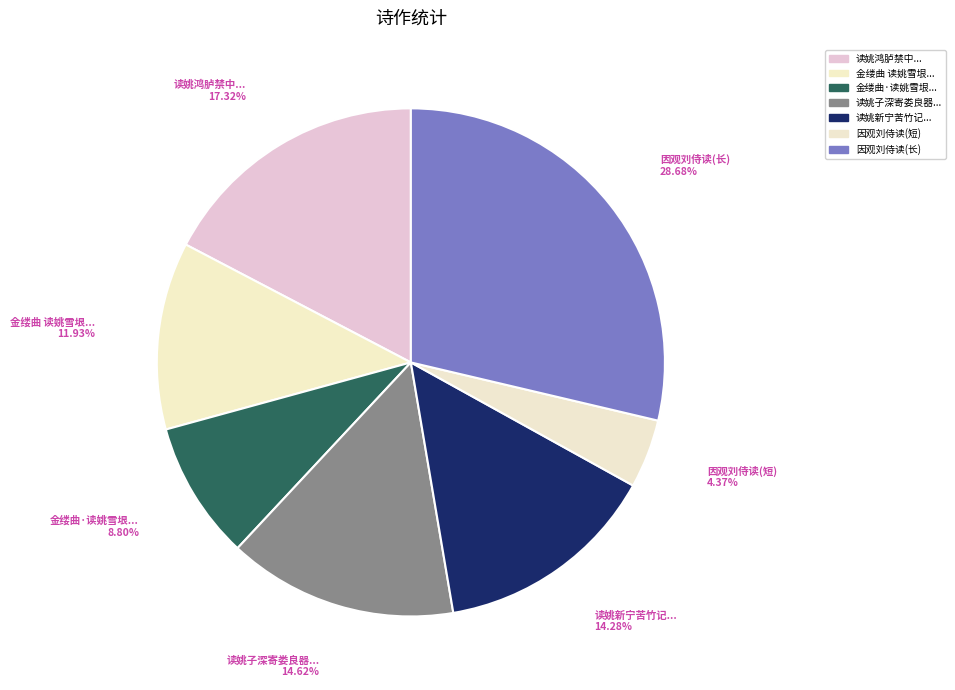

Does any single category account for the majority?

No